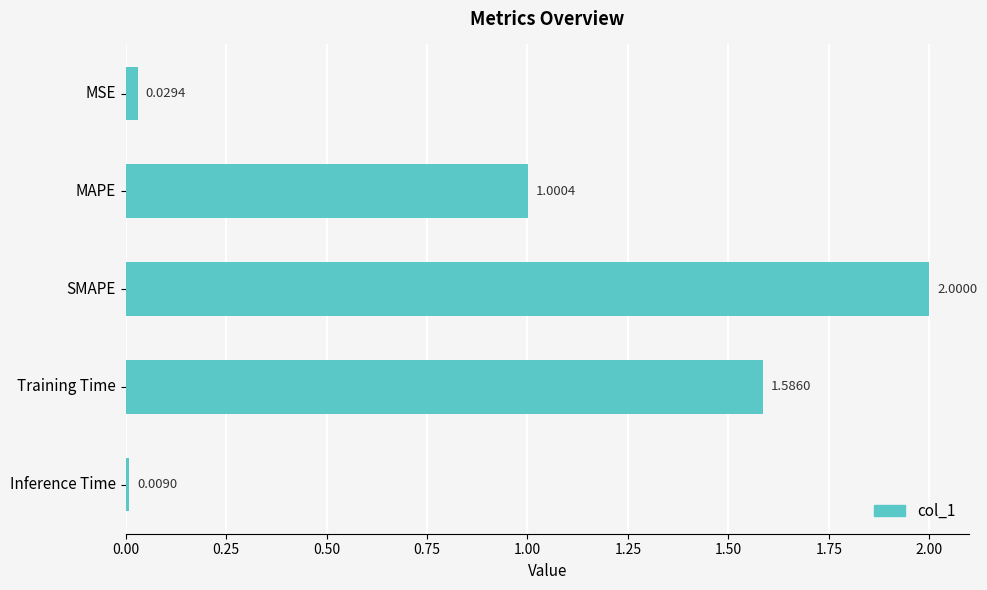

What is the label of the 5th bar from the top?

Inference Time